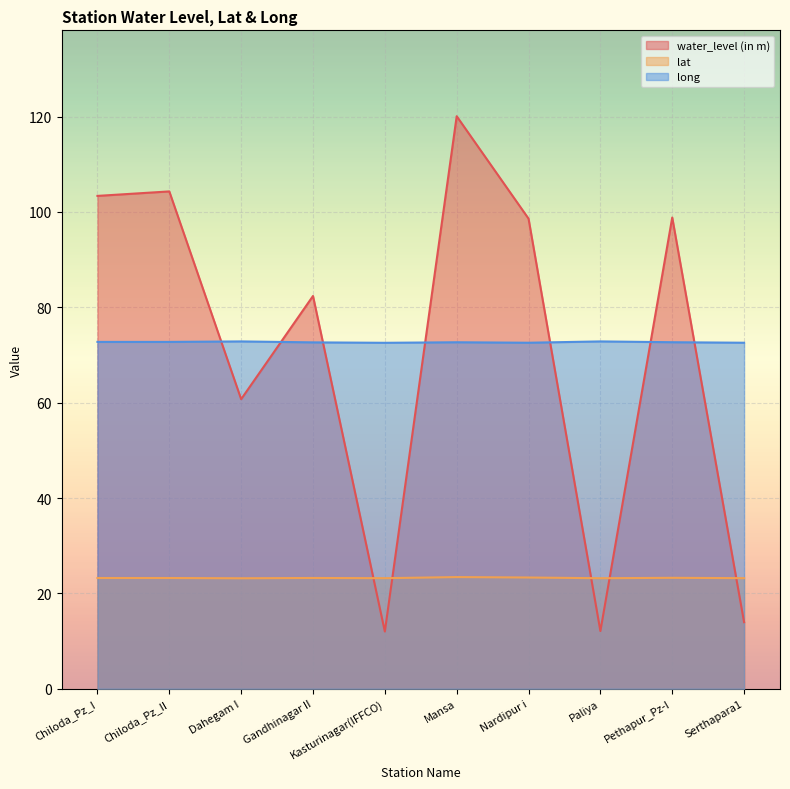

Where is the first local maximum for long?

Dahegam I